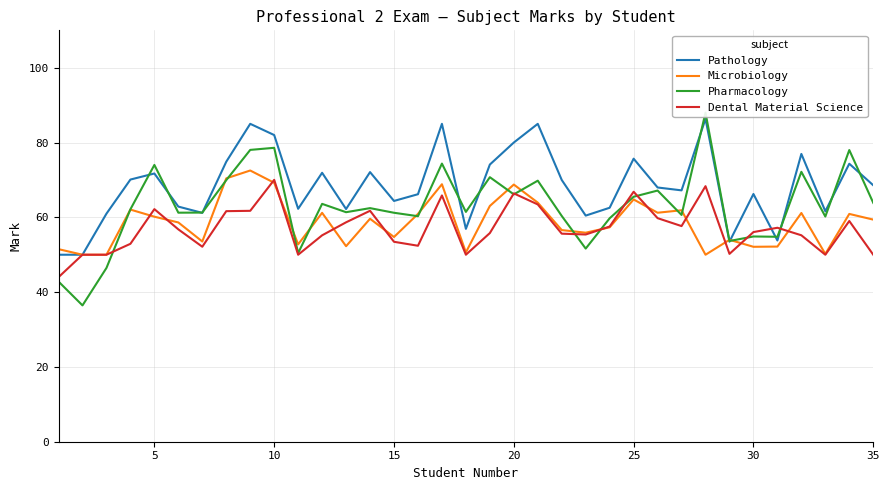

How many values in the Pharmacology series are below 61?

13